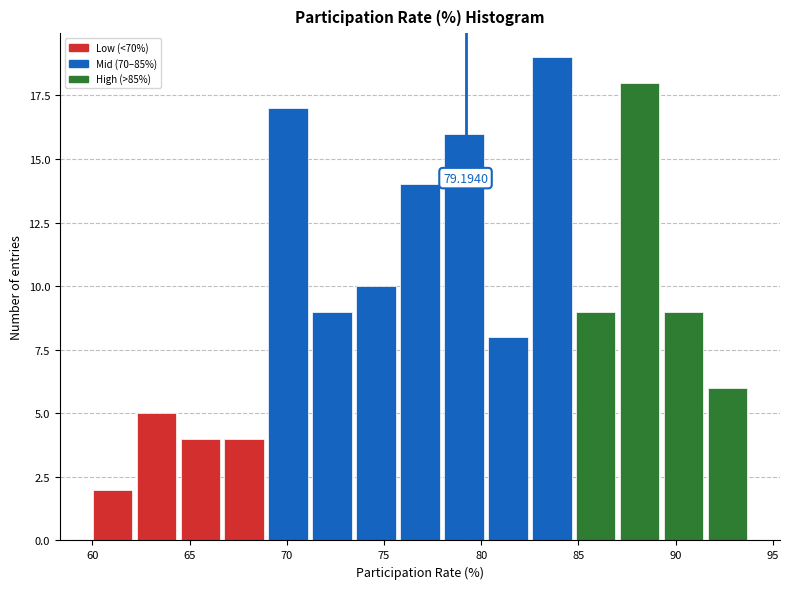

Which range on the x-axis has the tallest bar?

82.5 to 85.0